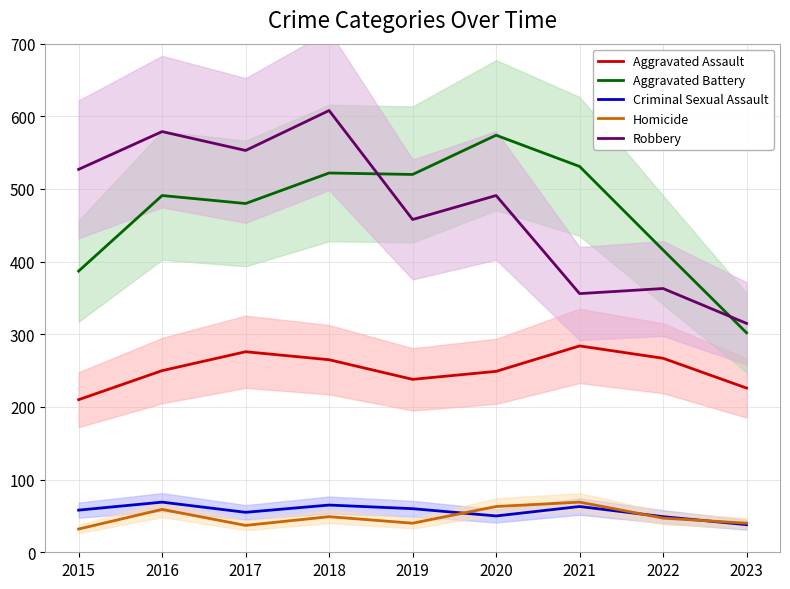

How many data points in Aggravated Battery are less than 491?

4